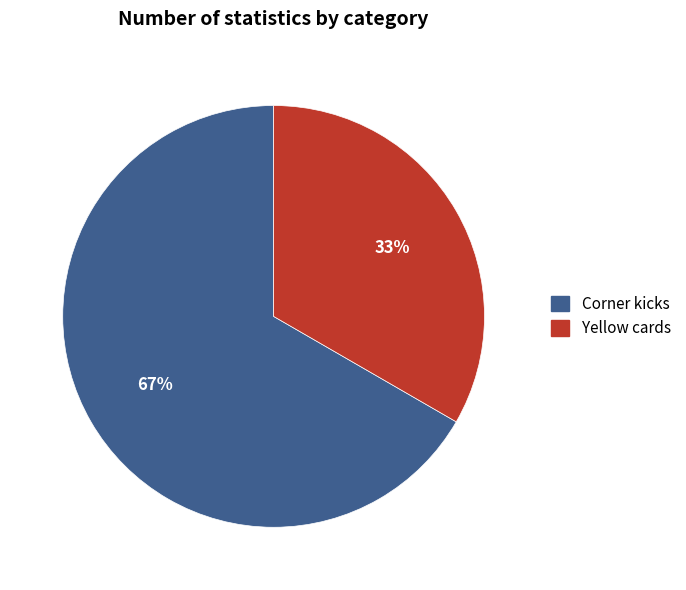

The Corner kicks slice represents 67% of the pie. True or false?

True